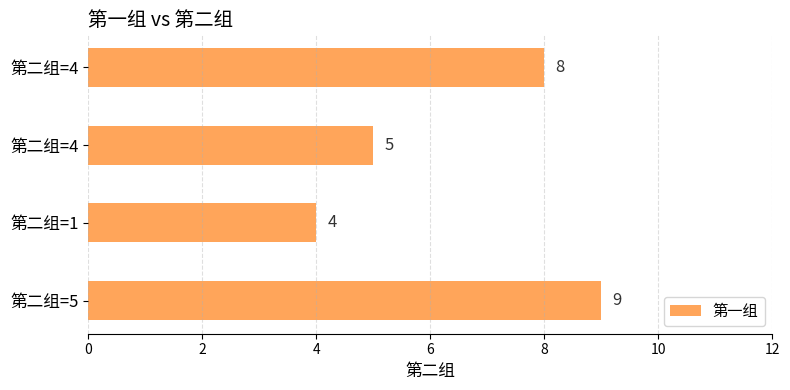

How many bars are there in total?

4